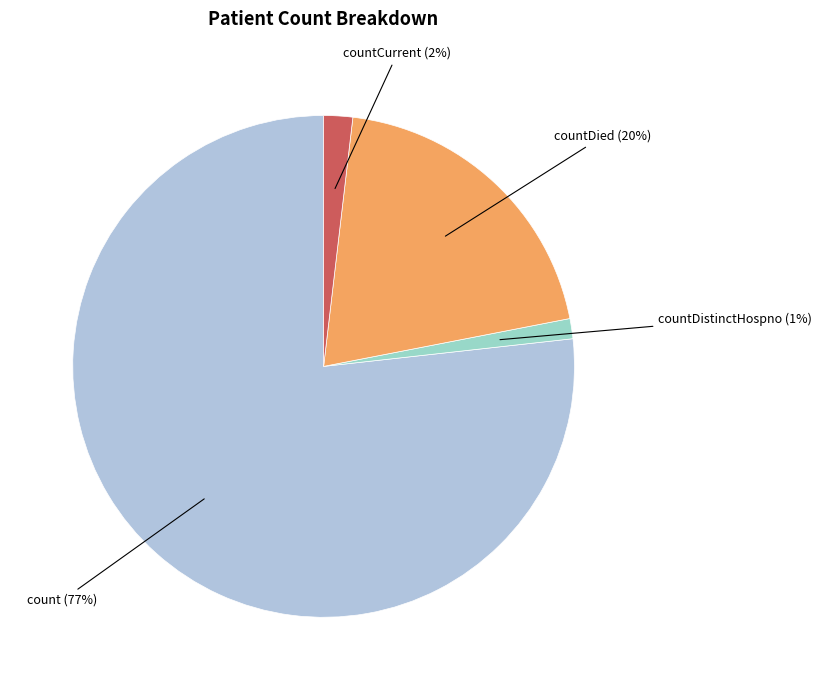

The countDied slice represents 8% of the pie. True or false?

False